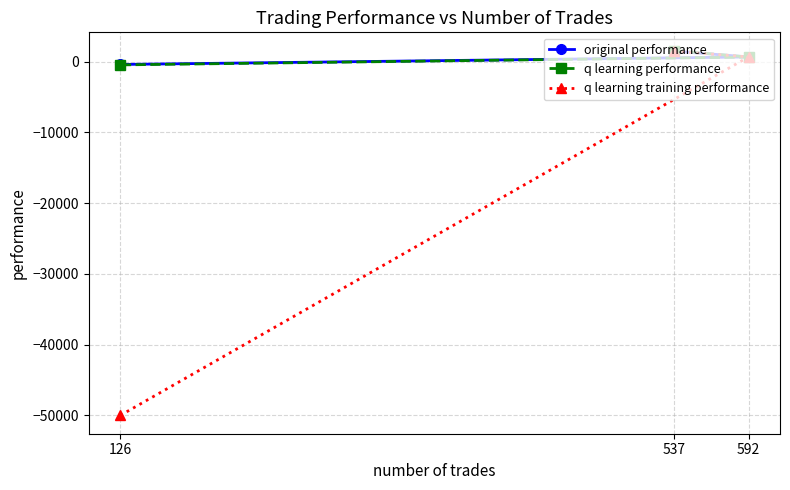

How many series are shown in this chart?

3